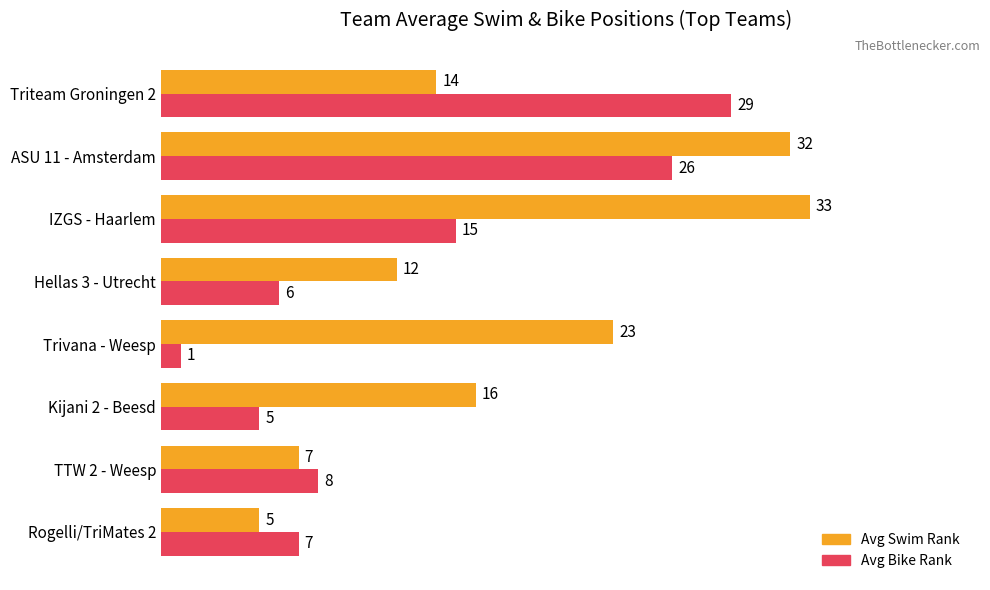

At which category is the sum across all series the highest?

ASU 11 - Amsterdam